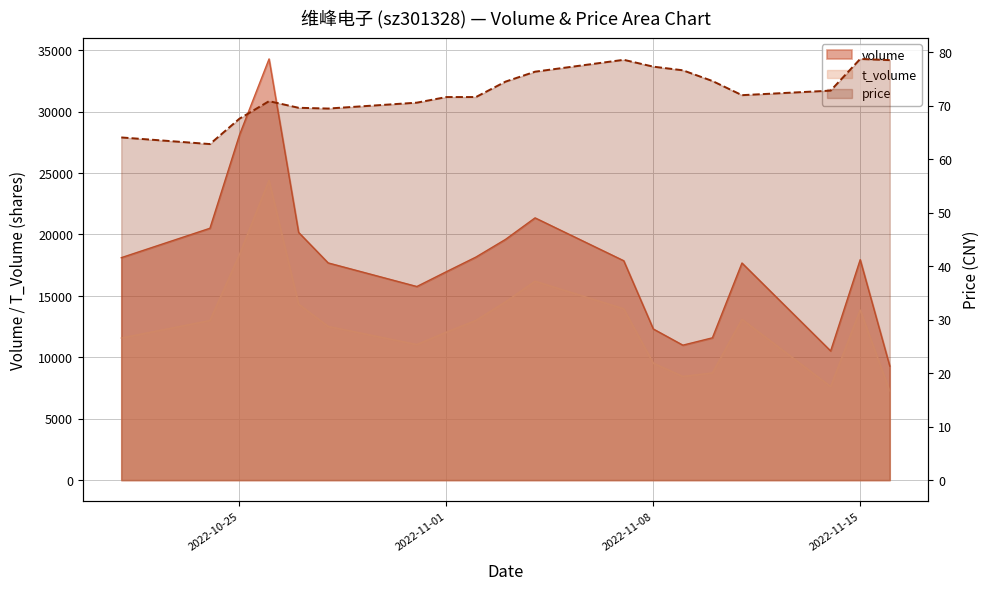

What is the change in value from 5 to 9?

+5.0